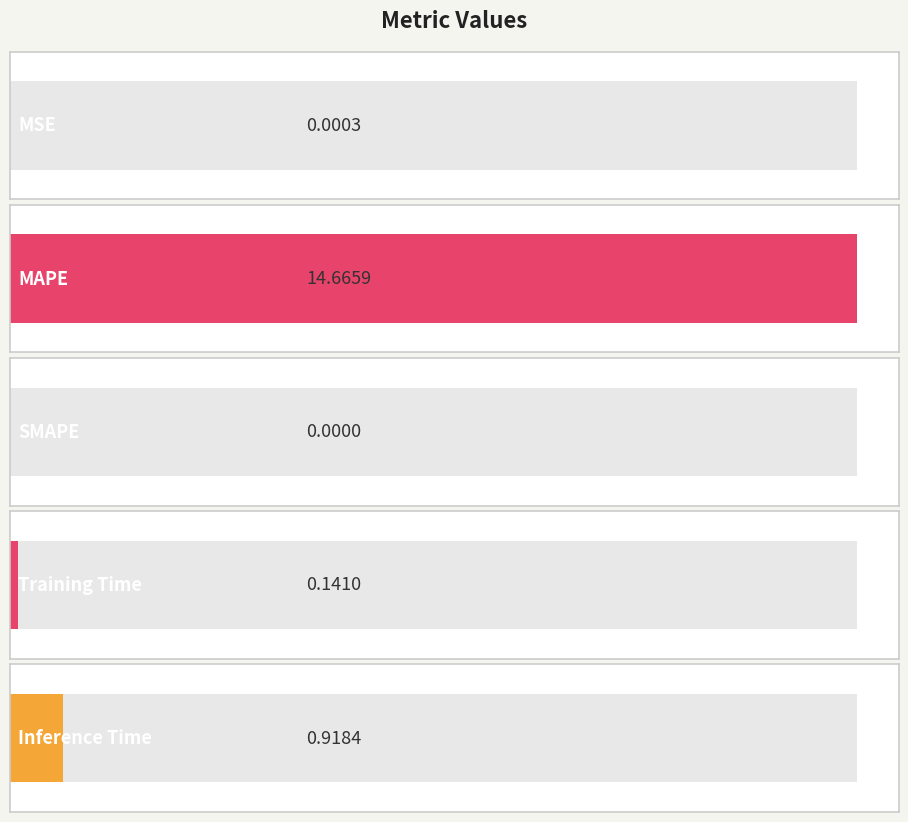

What is the approximate value at Training Time?

0.1